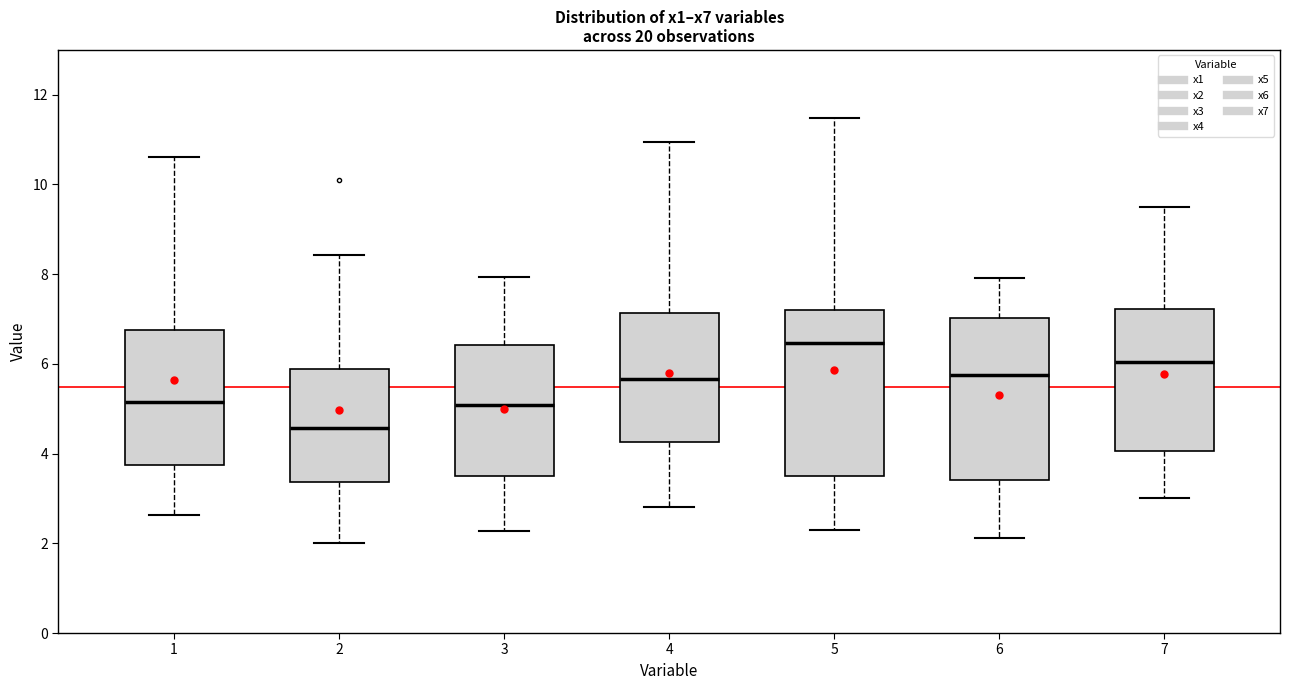

Reading left to right, read every box against the y-axis: the position of its median line, the range the box covers, and the ends of its whiskers. The values are not printed on the chart, so give them approximately, as read against the axis.

1: median 5.2, box 3.8 to 6.8, whiskers 2.6 to 10.6
2: median 4.6, box 3.4 to 5.8, whiskers 2.0 to 8.4
3: median 5.0, box 3.4 to 6.4, whiskers 2.2 to 8.0
4: median 5.6, box 4.2 to 7.2, whiskers 2.8 to 11.0
5: median 6.4, box 3.4 to 7.2, whiskers 2.4 to 11.4
6: median 5.8, box 3.4 to 7.0, whiskers 2.2 to 8.0
7: median 6.0, box 4.0 to 7.2, whiskers 3.0 to 9.4